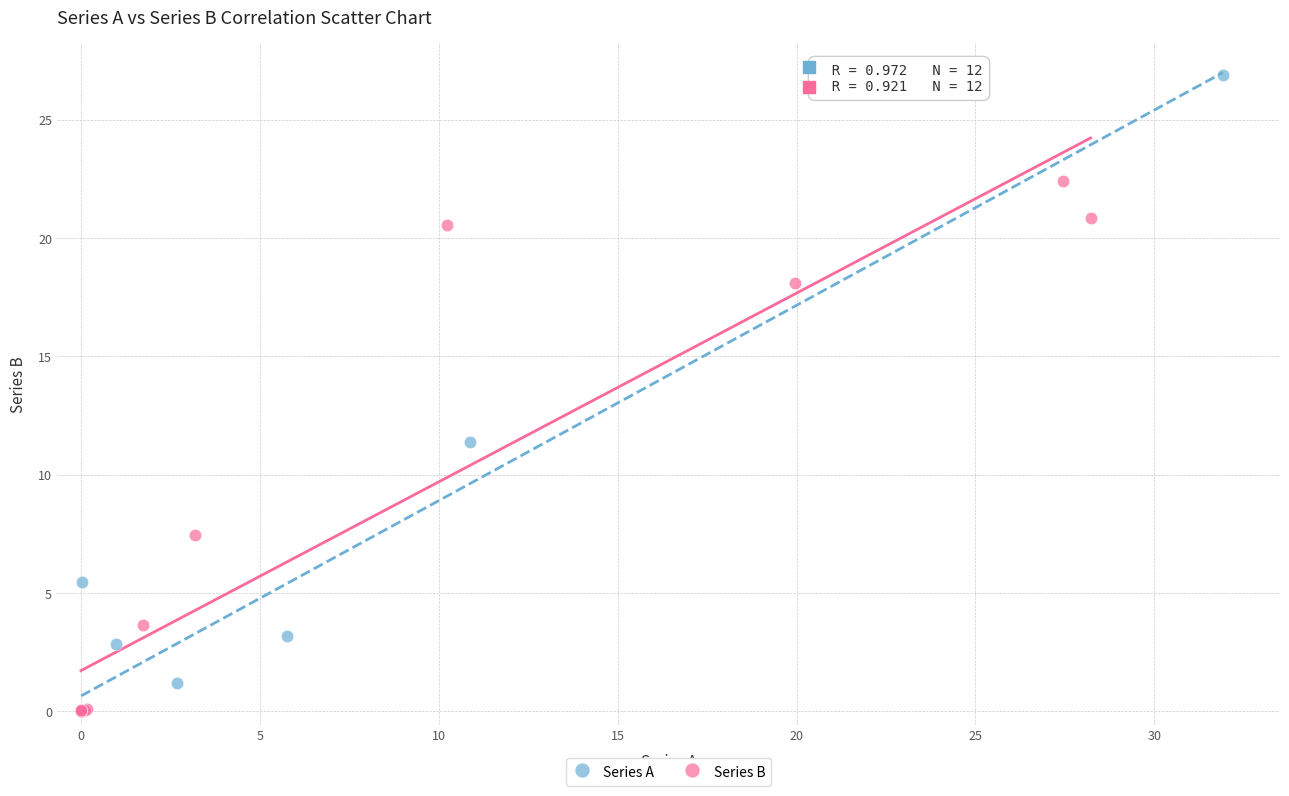

Which series has the largest Y range (max minus min)?

Series A